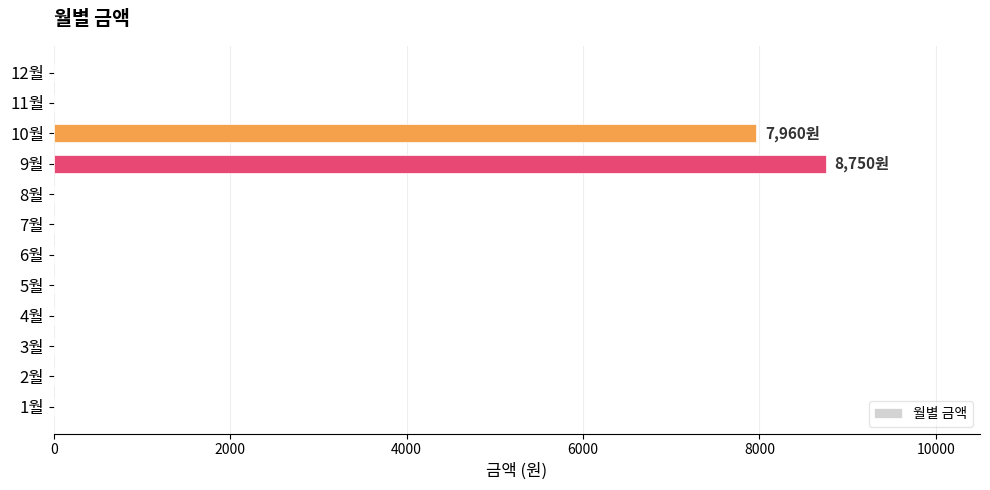

What is the change in value from 6월 to 10월?

+7960